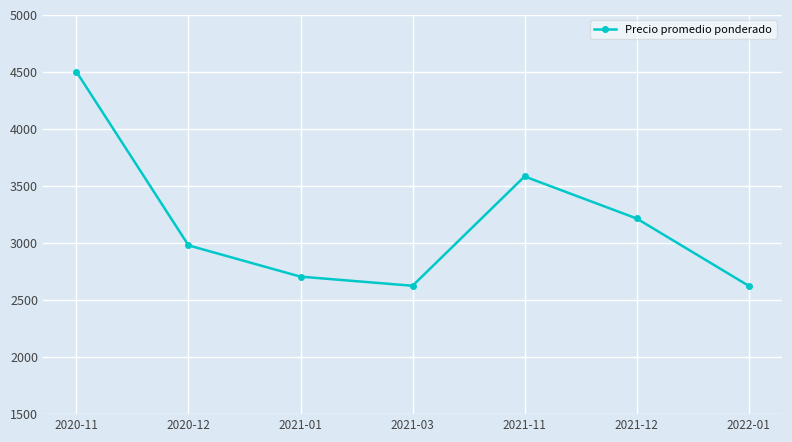

What is the difference between the second highest and minimum values?

958